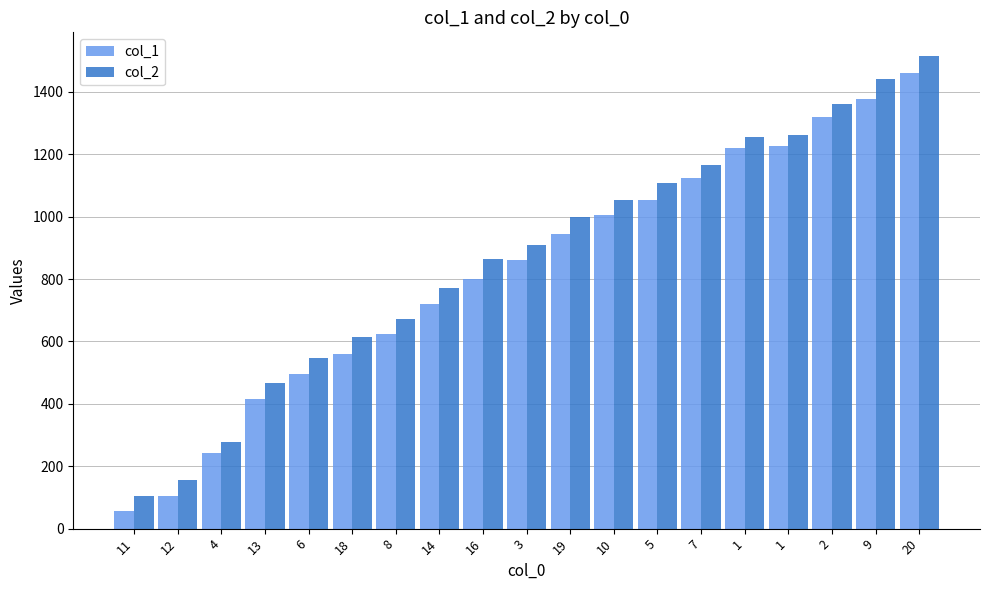

Read the col_1 value at 7, to the nearest 100.

1100